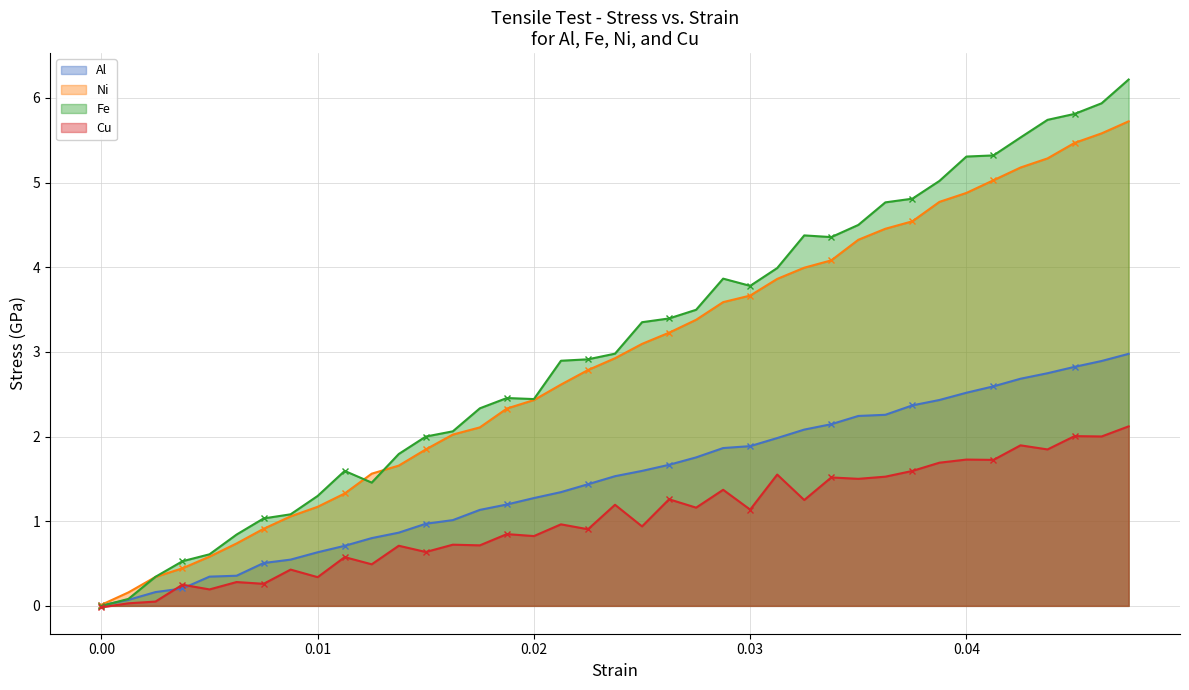

How many lines are shown in the chart?

4